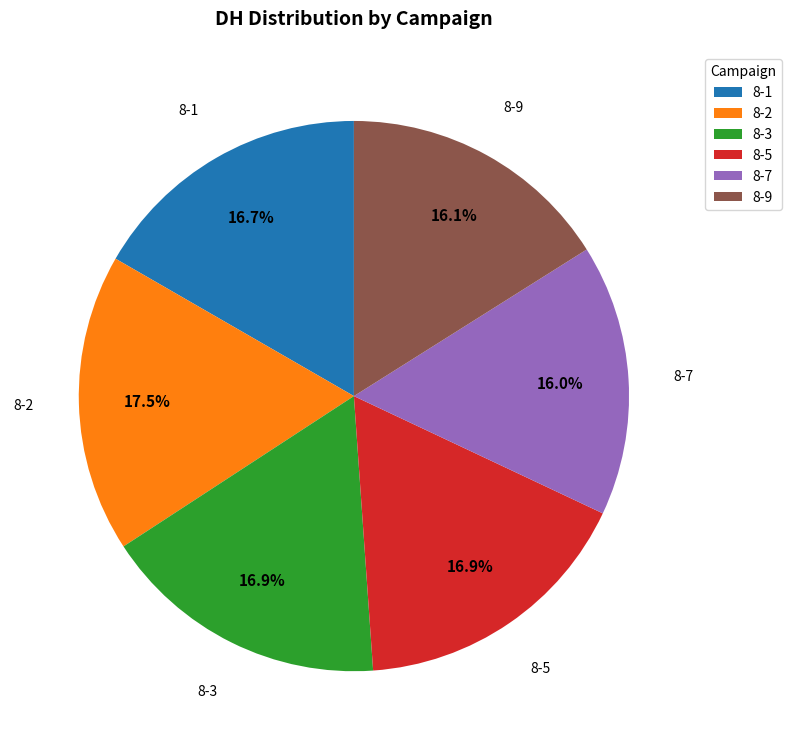

Approximately how many times larger is the value at 8-5 compared to 8-2?

1.0